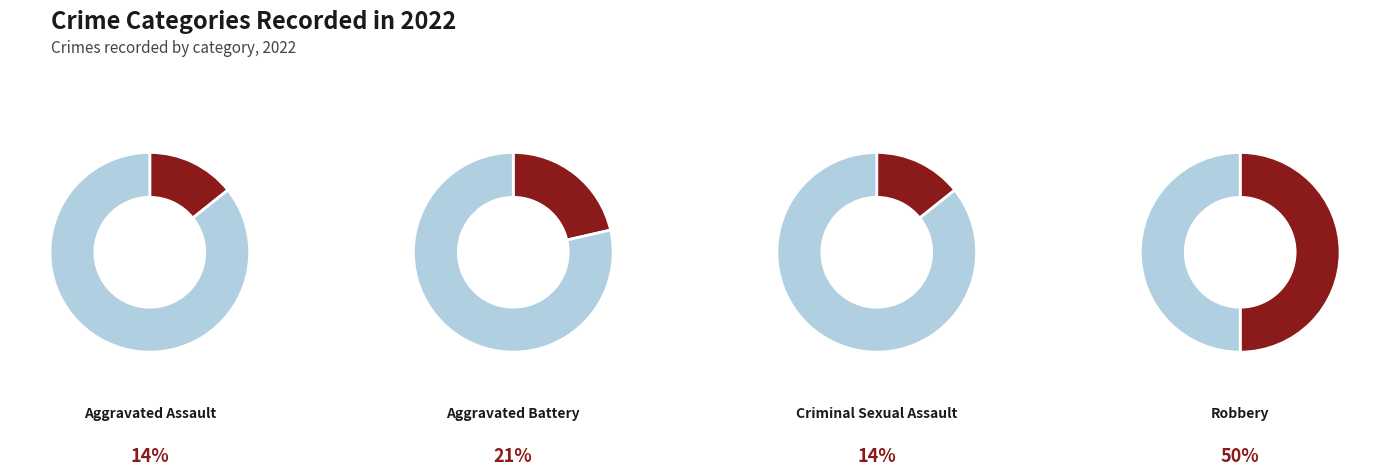

Which has a higher value, Robbery or Criminal Sexual Assault?

Robbery